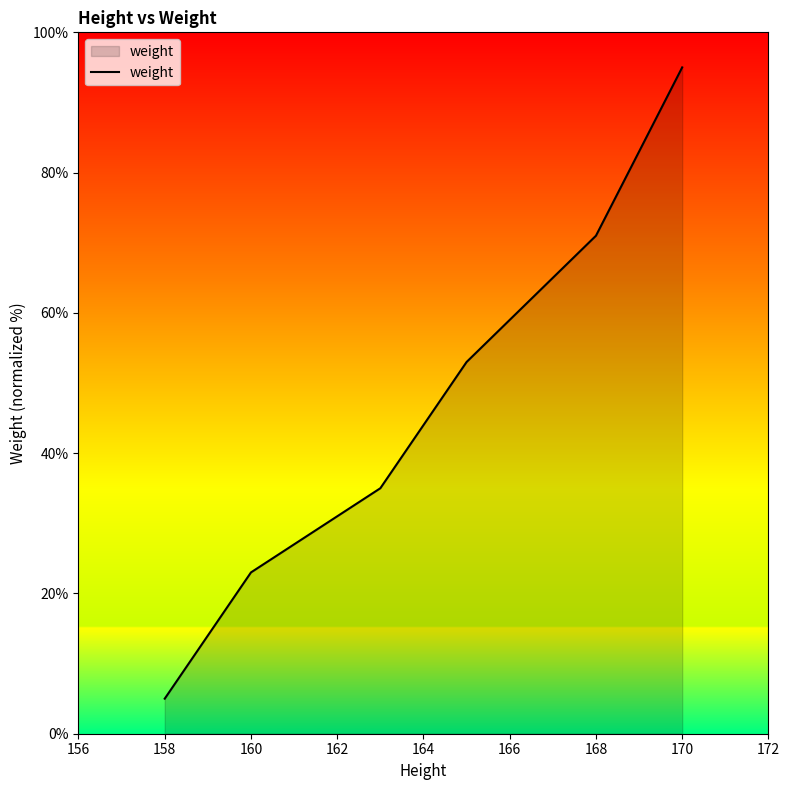

What is the sum of all values?

282.0